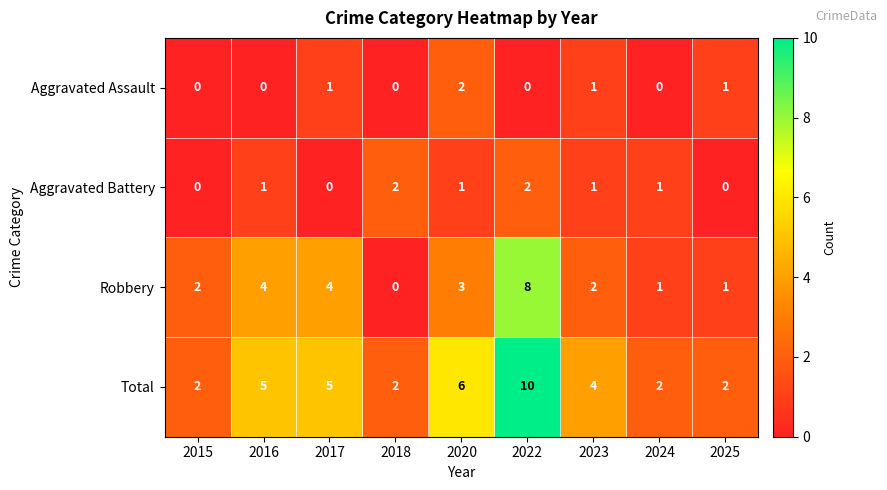

True or false: Aggravated Battery has a value of 1 at 2018.

False